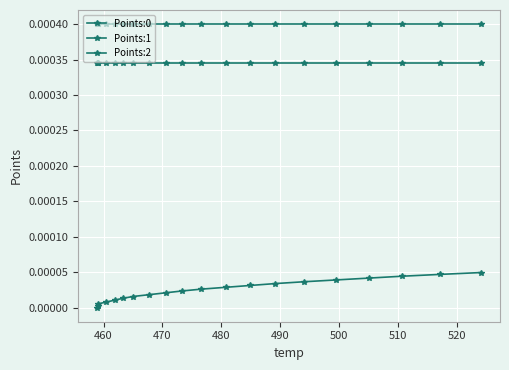

True or false: Points:2 and Points:1 intersect in this chart.

False